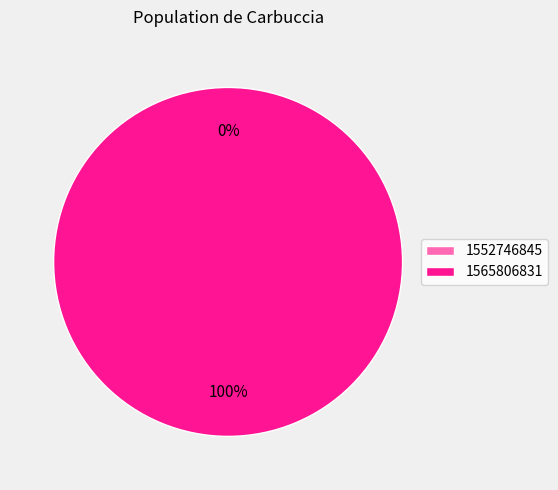

To the nearest percent, what is the difference between the 1565806831 and 1552746845 slice percentages?

100%